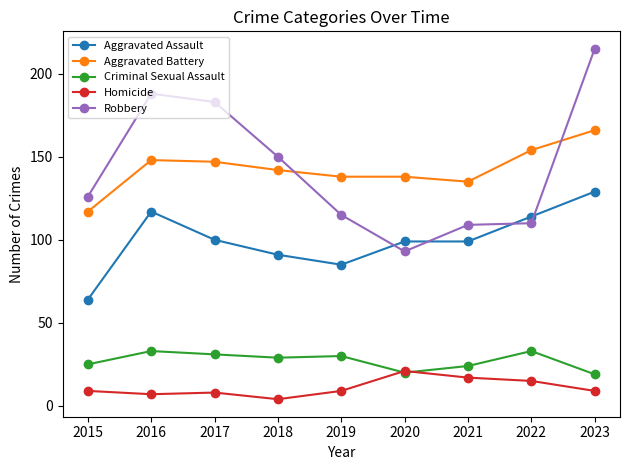

How many lines are shown in the chart?

5